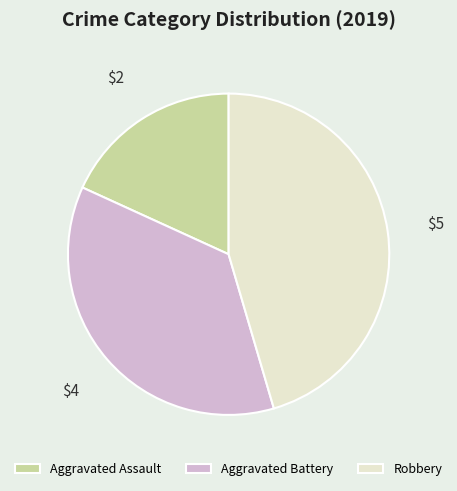

Is Aggravated Battery the majority of the pie?

No